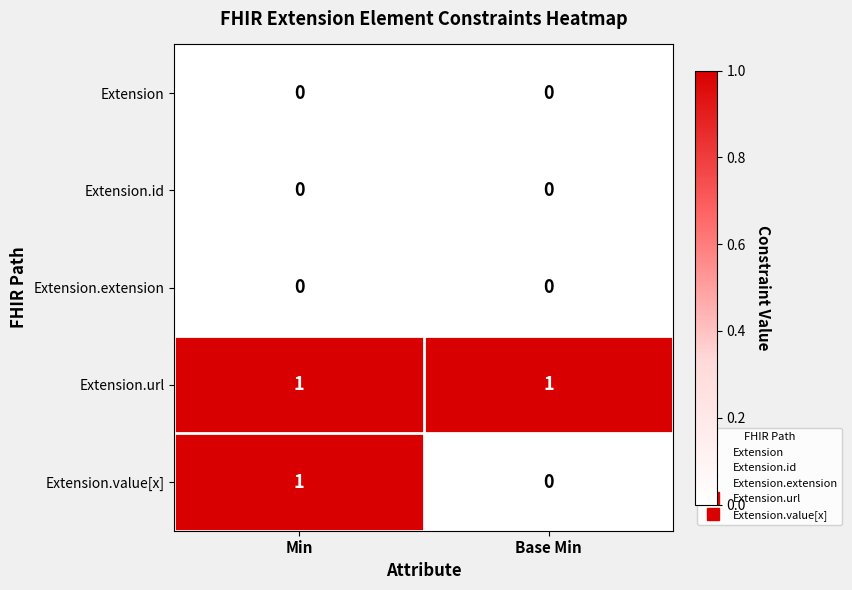

How many categories are shown in the chart?

2